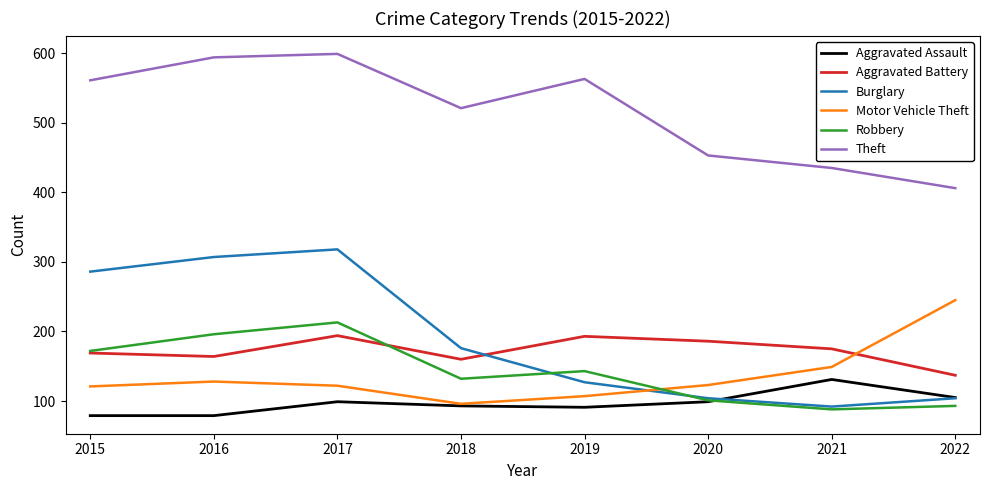

Rank the series by their maximum value, from highest to lowest.

Theft, Burglary, Motor Vehicle Theft, Robbery, Aggravated Battery, Aggravated Assault